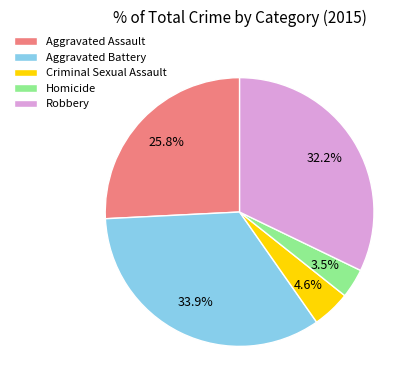

What percentage is the Aggravated Assault slice, to the nearest percent?

26%